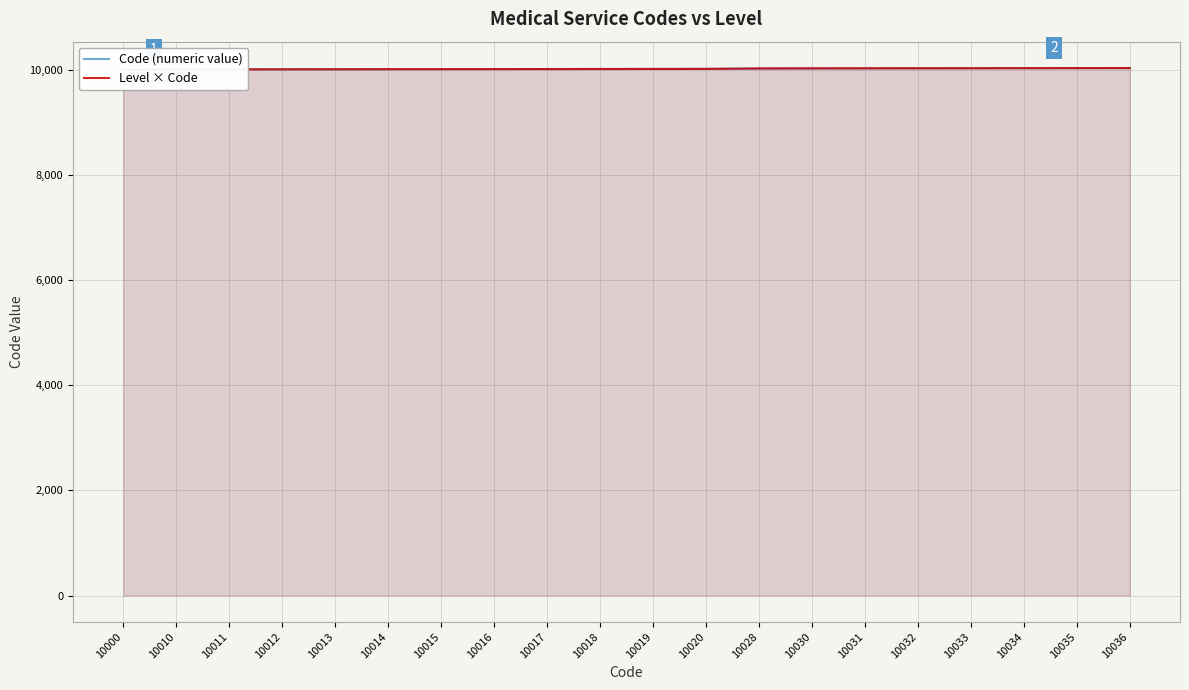

What are all the series names shown in the legend?

Code (numeric value), Level × Code